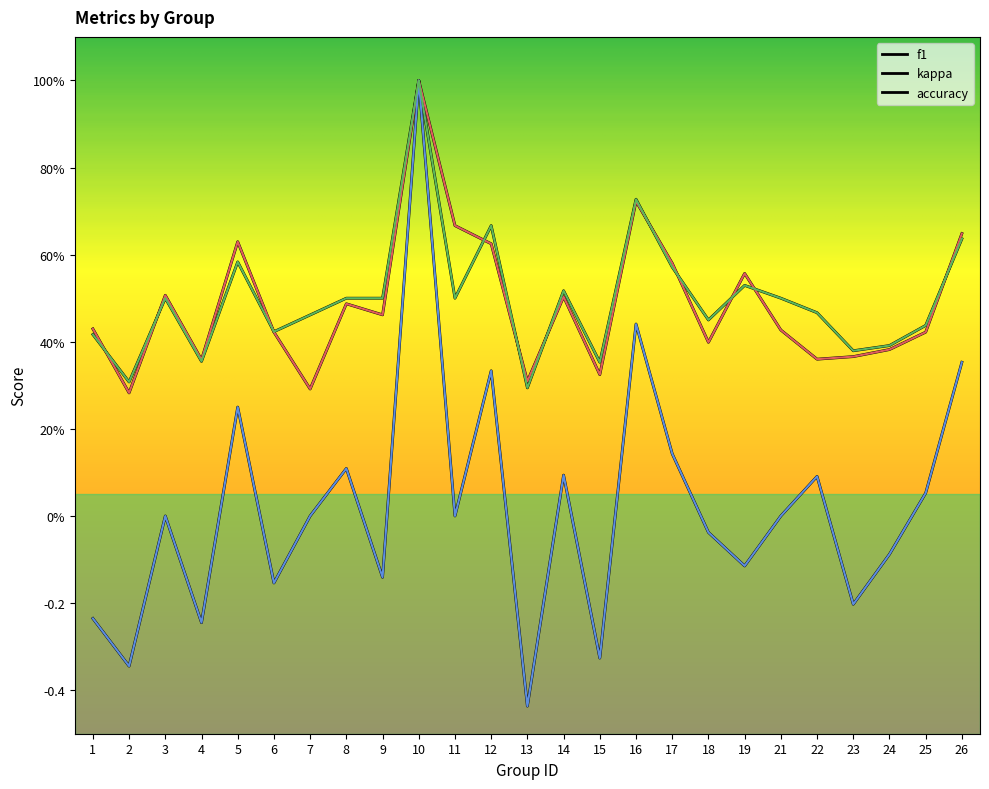

What is the highest value of the kappa series?

1.0